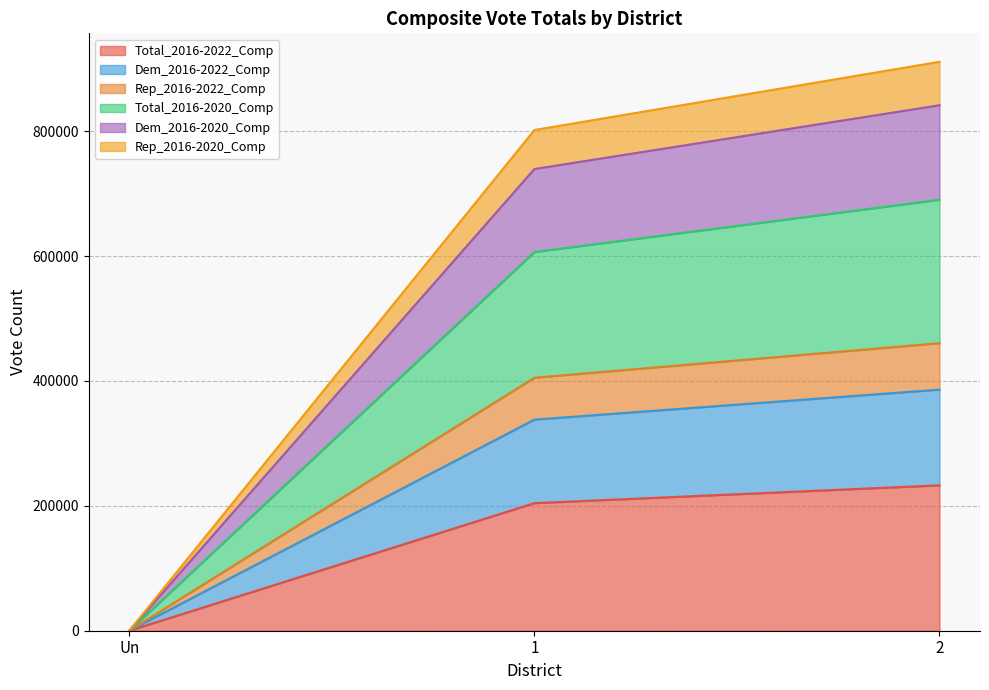

The value of Total_2016-2020_Comp at 2 is 235971. True or false?

False